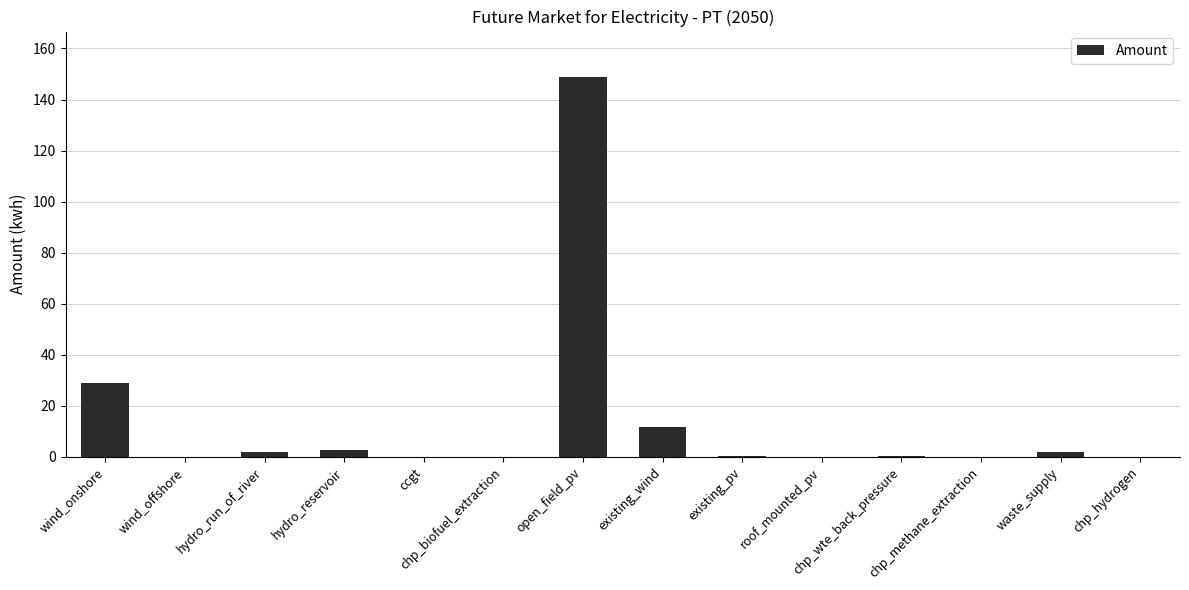

What is the greatest value displayed?

148.8